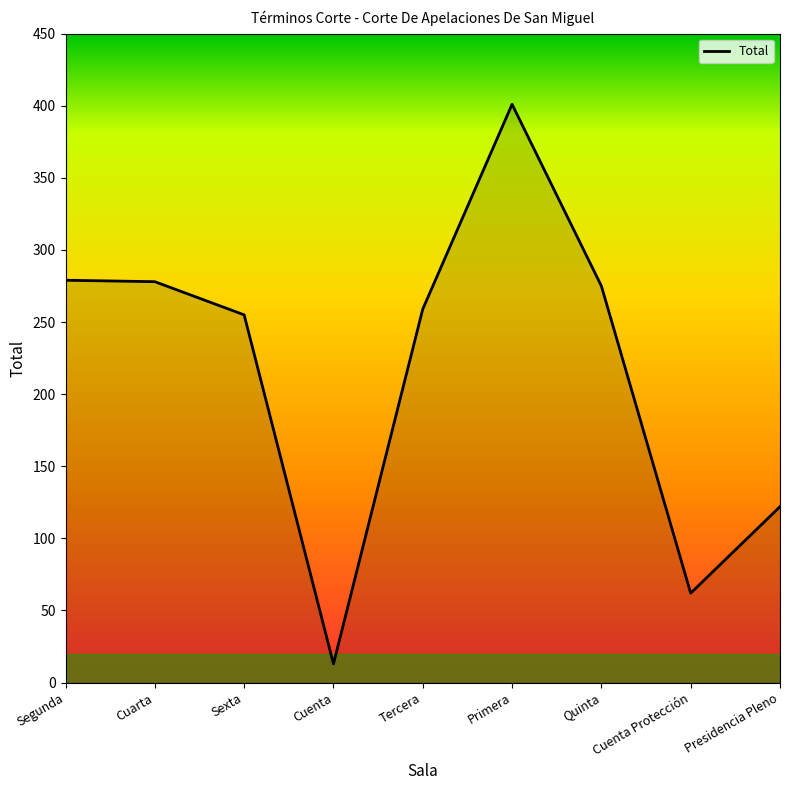

Does the chart have visible grid lines?

No